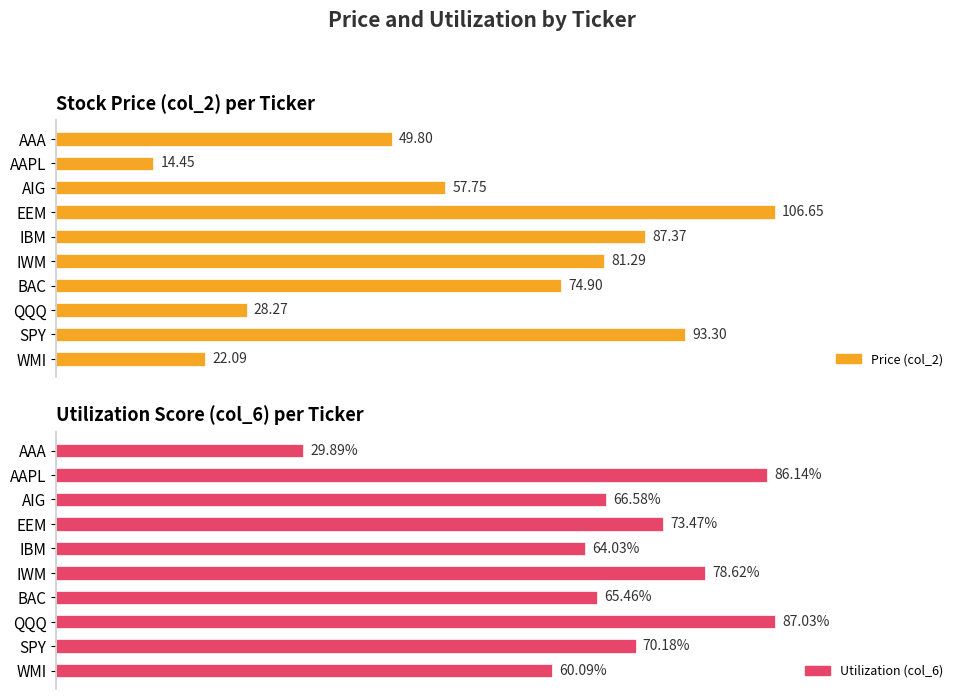

Rank the series by their maximum value, from lowest to highest.

Utilization, Price